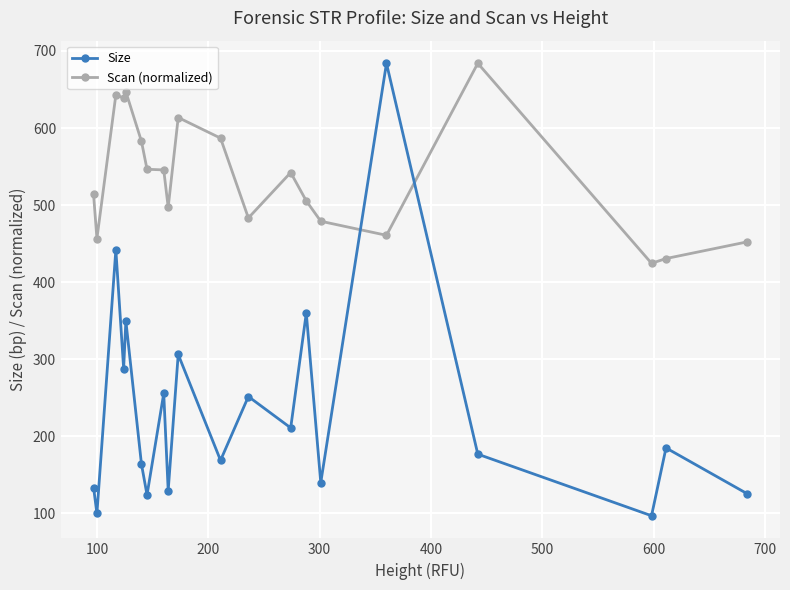

What is the value of the Size point at the 8th from the left?

255.7